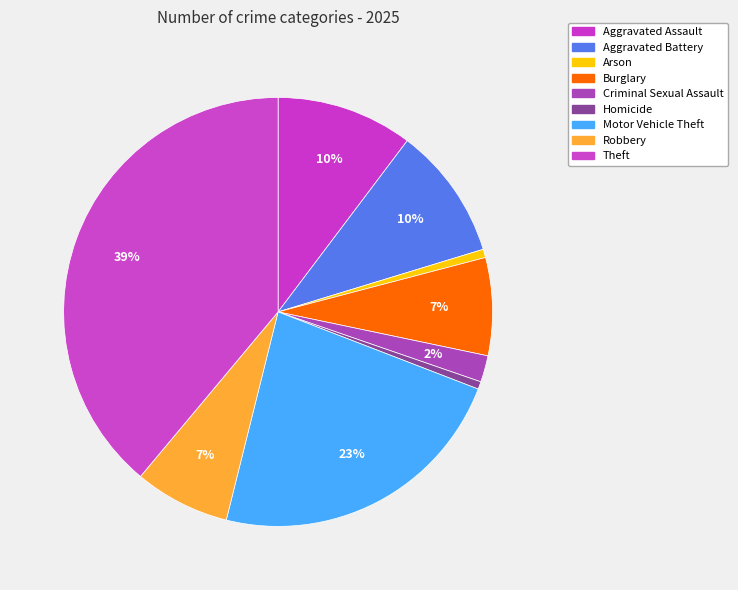

Which has a higher value, Robbery or Aggravated Battery?

Aggravated Battery